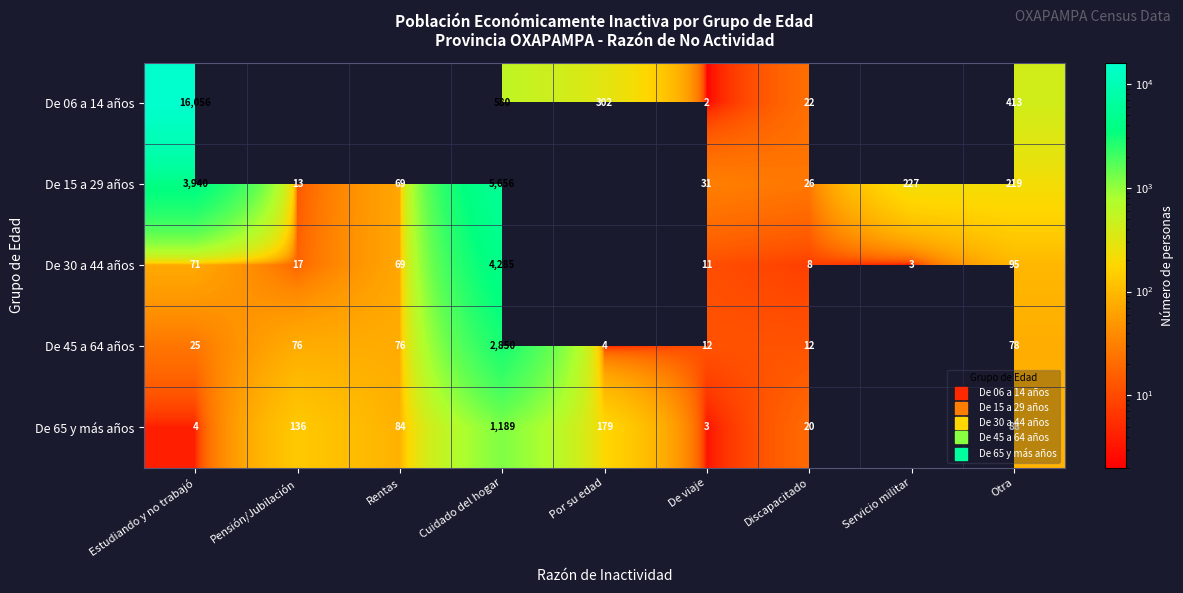

How many data points in De 15 a 29 años are less than 219?

4